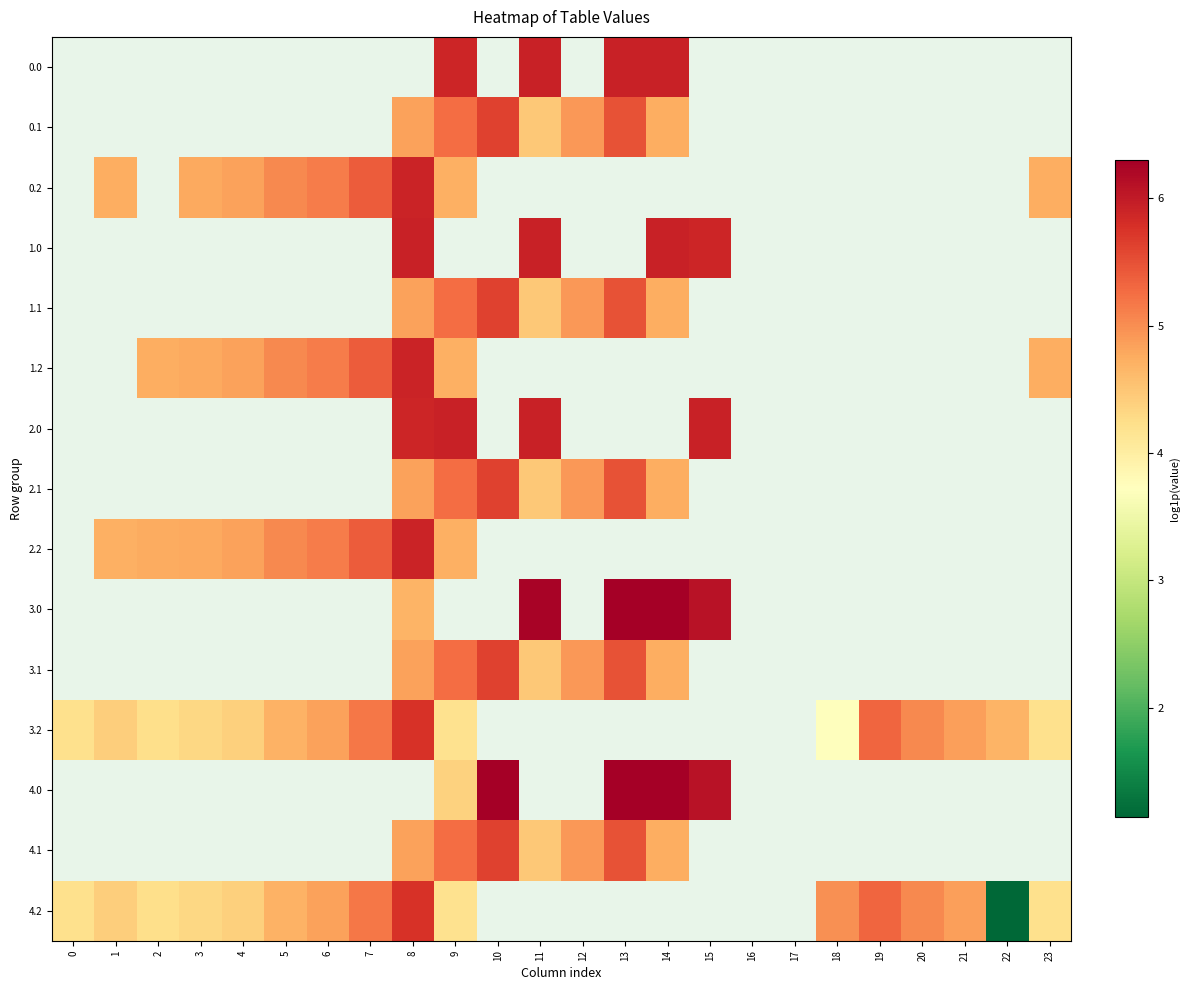

Between 4 and 6, which series saw the biggest shift?

3.2